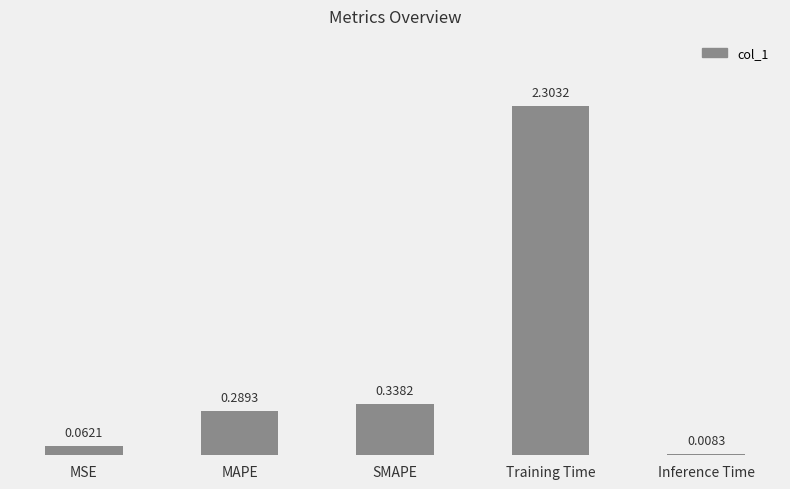

Where is the data nearest to the value 1?

SMAPE